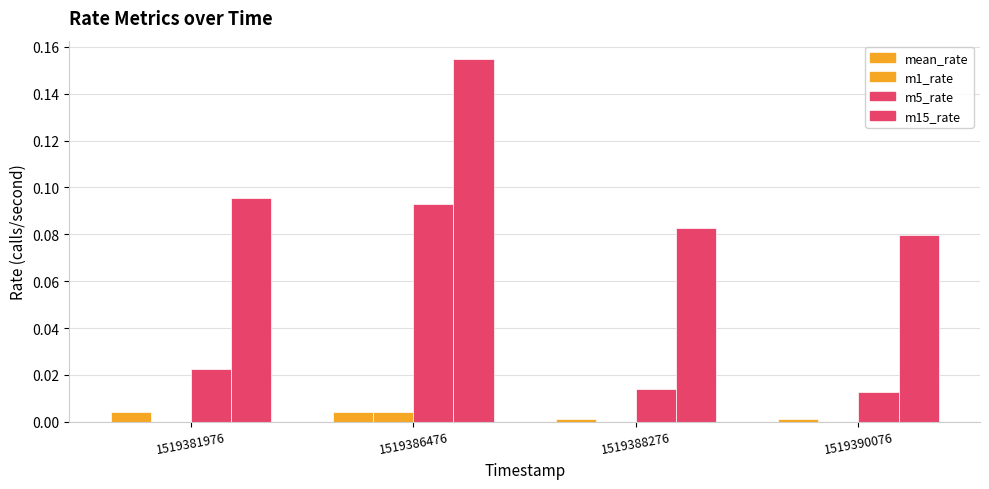

How many distinct data groups are displayed?

4